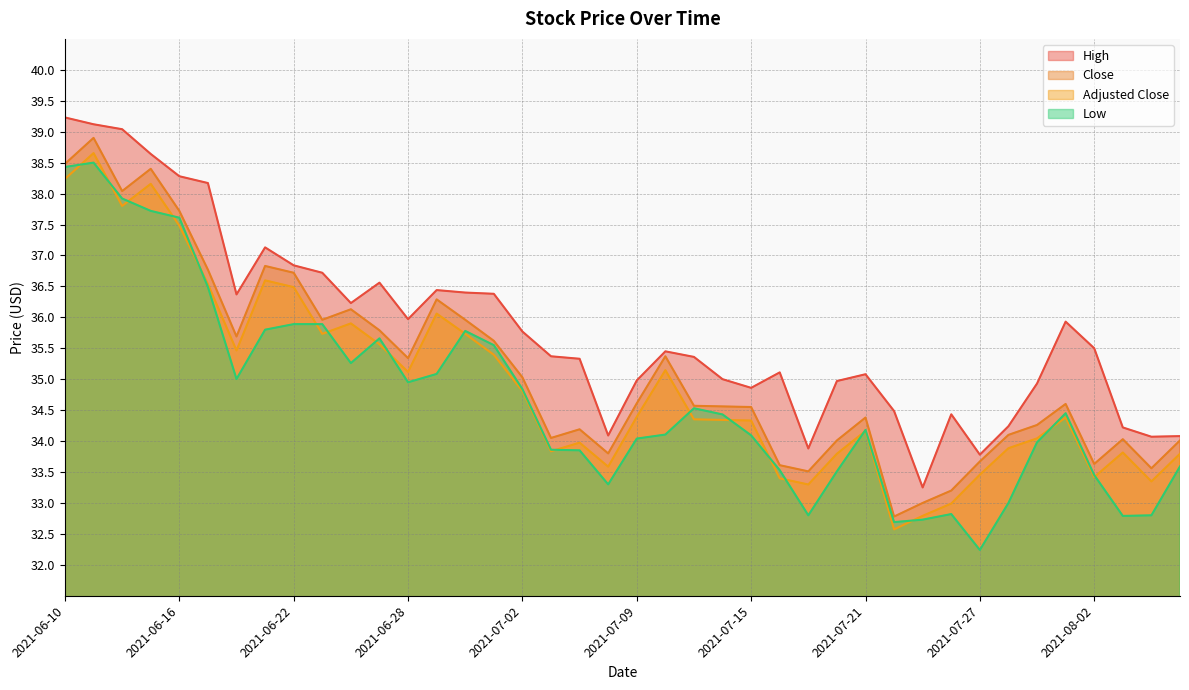

Reading right to left, extract all data points from this chart.

high: 34.1	34.1	34.2	35.5	35.9	34.9	34.2	33.8	34.4	33.2	34.5	35.1	35.0	33.9	35.1	34.9	35.0	35.4	35.5	35.0	34.1	35.3	35.4	35.8	36.4	36.4	36.4	36.0	36.6	36.2	36.7	36.8	37.1	36.4	38.2	38.3	38.6	39.0	39.1	39.2
close: 34.0	33.6	34.0	33.6	34.6	34.3	34.1	33.7	33.2	33.0	32.8	34.4	34.0	33.5	33.6	34.5	34.6	34.6	35.4	34.6	33.8	34.2	34.0	35.0	35.6	36.0	36.3	35.3	35.8	36.1	36.0	36.7	36.8	35.7	36.8	37.7	38.4	38.0	38.9	38.5
adjusted_close: 33.8	33.3	33.8	33.4	34.4	34.0	33.9	33.5	33.0	32.8	32.6	34.2	33.8	33.3	33.4	34.3	34.3	34.4	35.1	34.4	33.6	34.0	33.8	34.8	35.4	35.7	36.1	35.1	35.6	35.9	35.7	36.5	36.6	35.5	36.5	37.5	38.2	37.8	38.7	38.2
low: 33.6	32.8	32.8	33.5	34.5	34.0	33.0	32.2	32.8	32.7	32.7	34.2	33.5	32.8	33.5	34.1	34.4	34.5	34.1	34.0	33.3	33.9	33.9	34.8	35.5	35.8	35.1	35.0	35.7	35.3	35.9	35.9	35.8	35.0	36.5	37.6	37.7	37.9	38.5	38.4